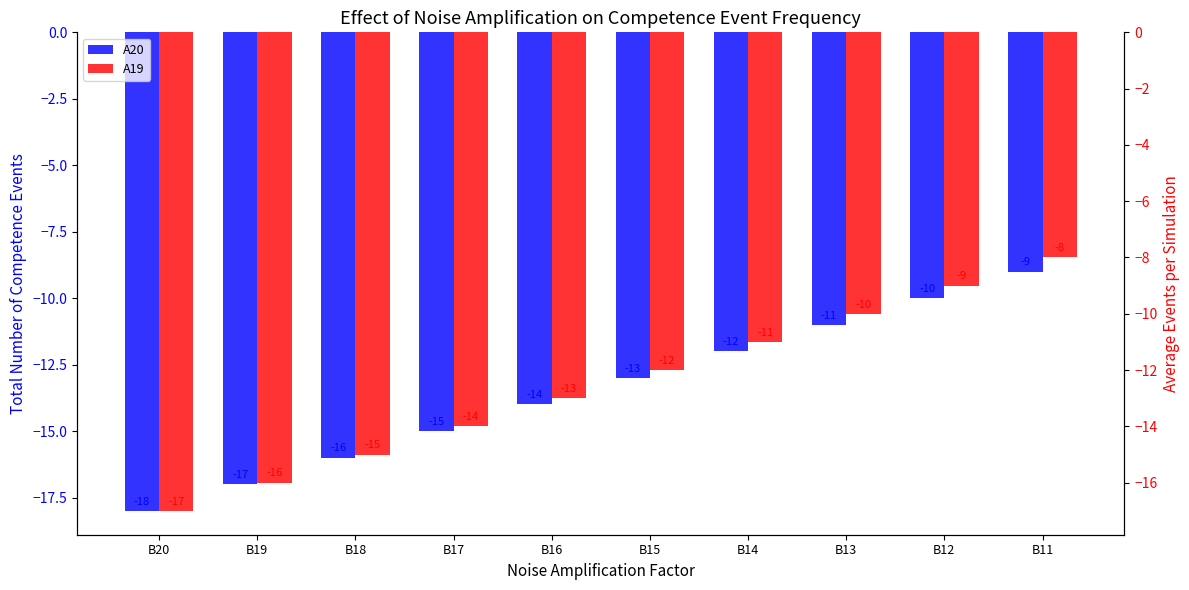

What are all the series names shown in the legend?

A20, A19